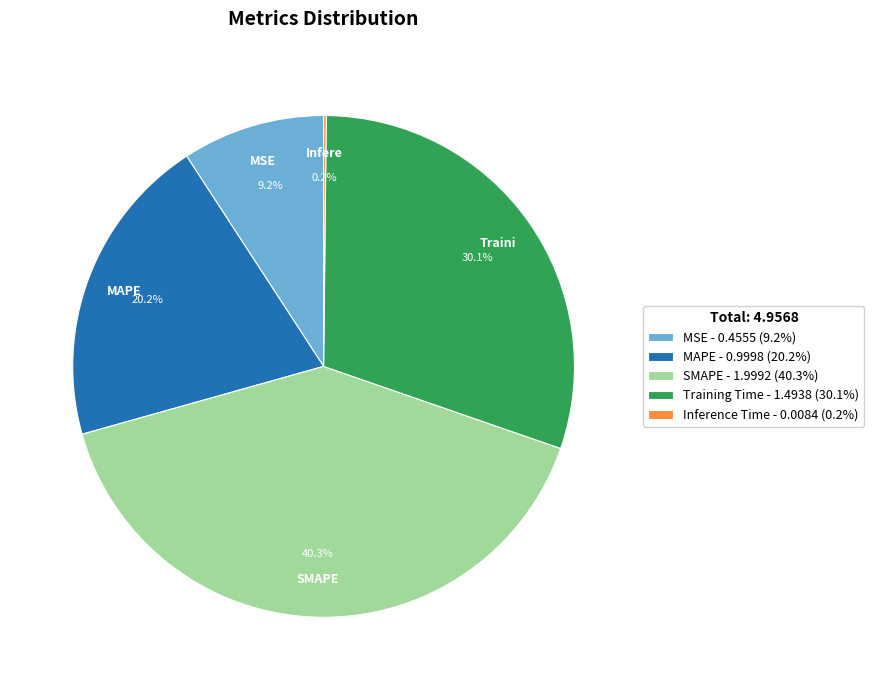

Does any single category account for the majority?

No